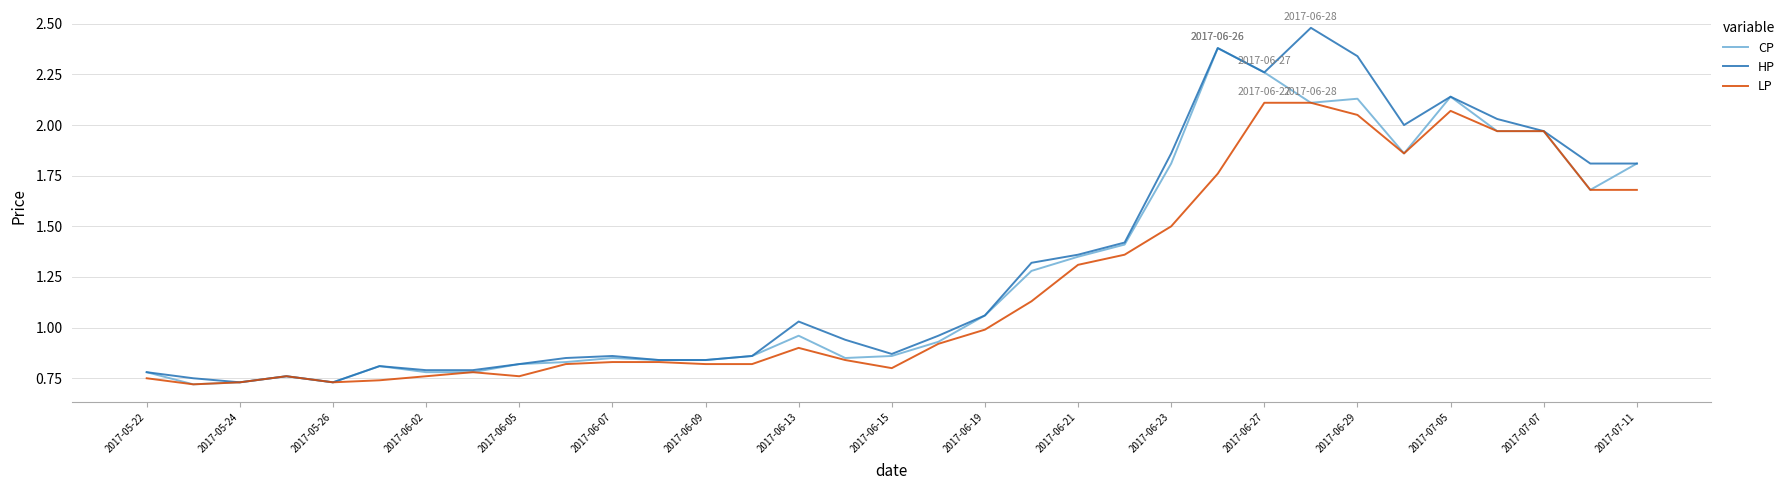

List the series in order of their peak value, highest first.

HP, CP, LP